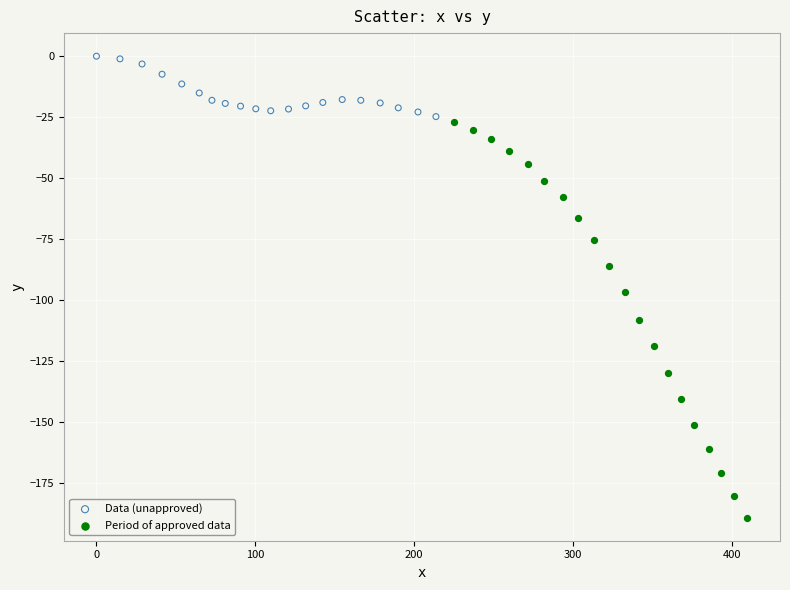

Which series has the widest spread of Y values?

Period of approved data